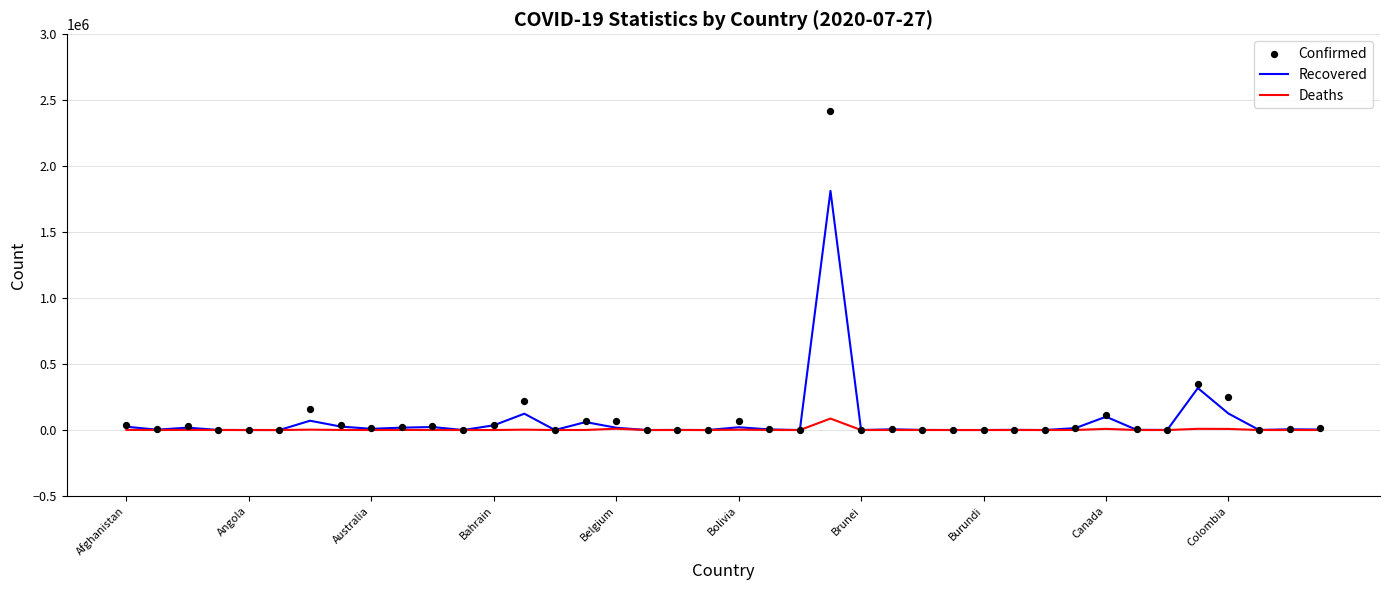

Which series has the largest total across all categories?

Confirmed